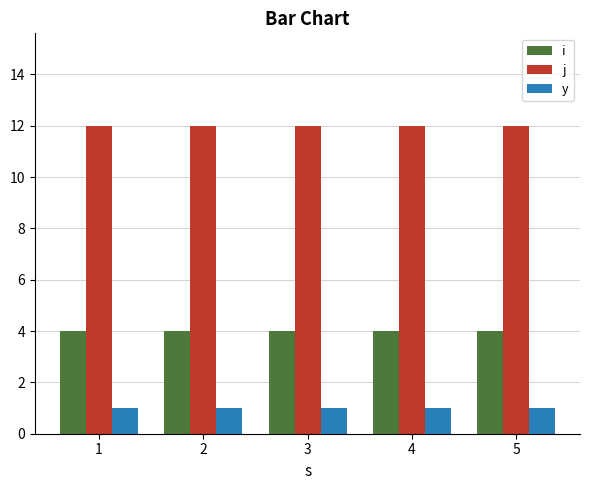

Does the chart contain stacked bars?

No